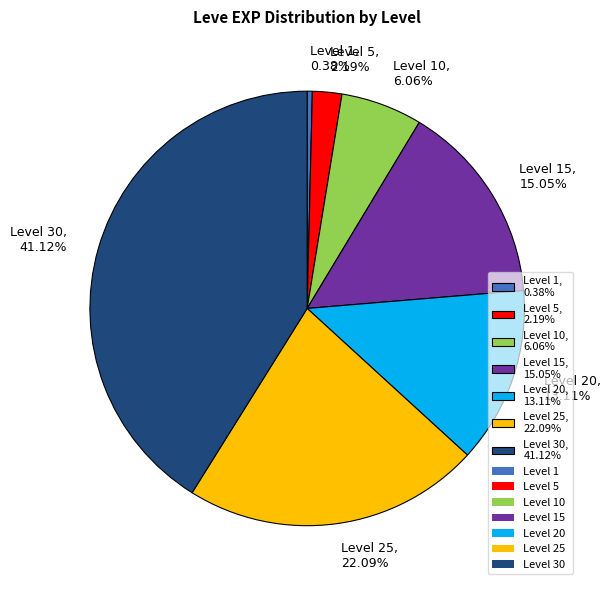

What is the ratio of the value at Level 30, 41.12% to the value at Level 1, 0.38%?

107.5